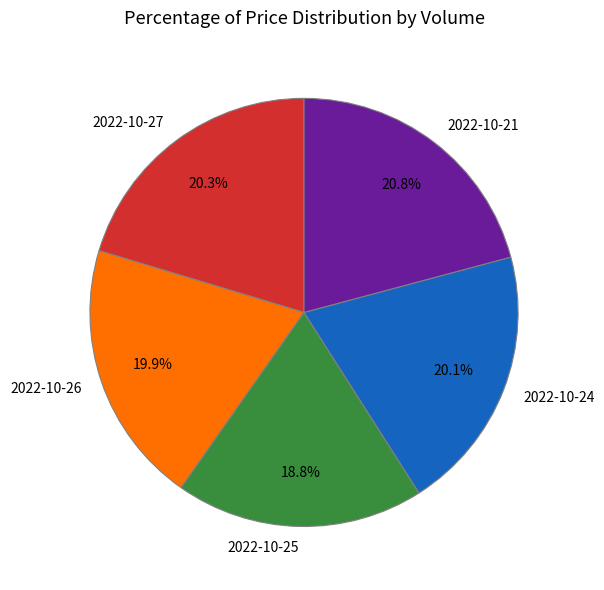

Which category has the smallest portion of the pie?

2022-10-25